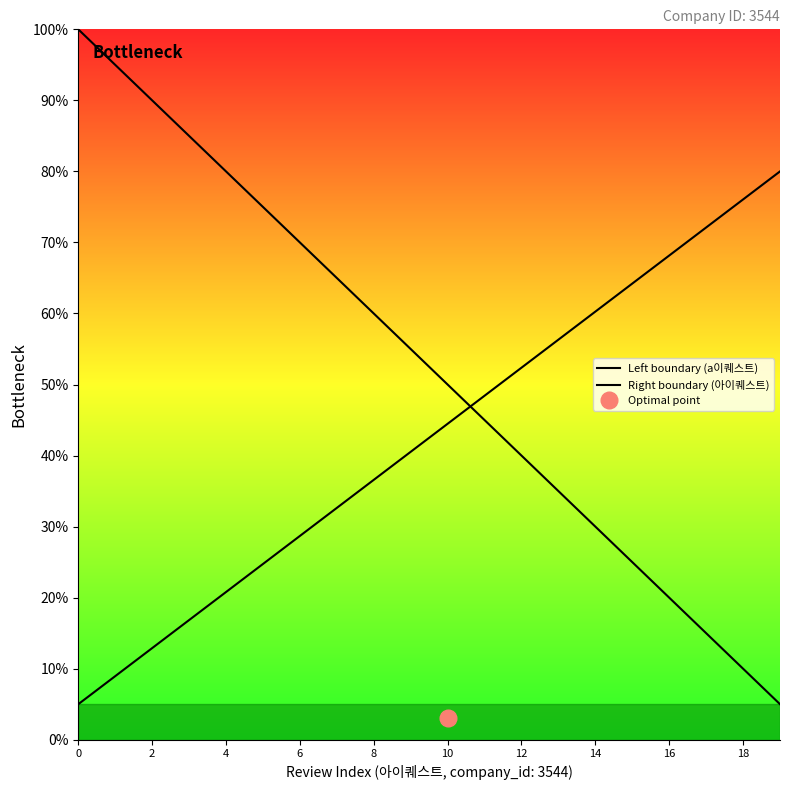

The Left boundary (a이퀘스트) series shows 10.0 at 18. True or false?

True